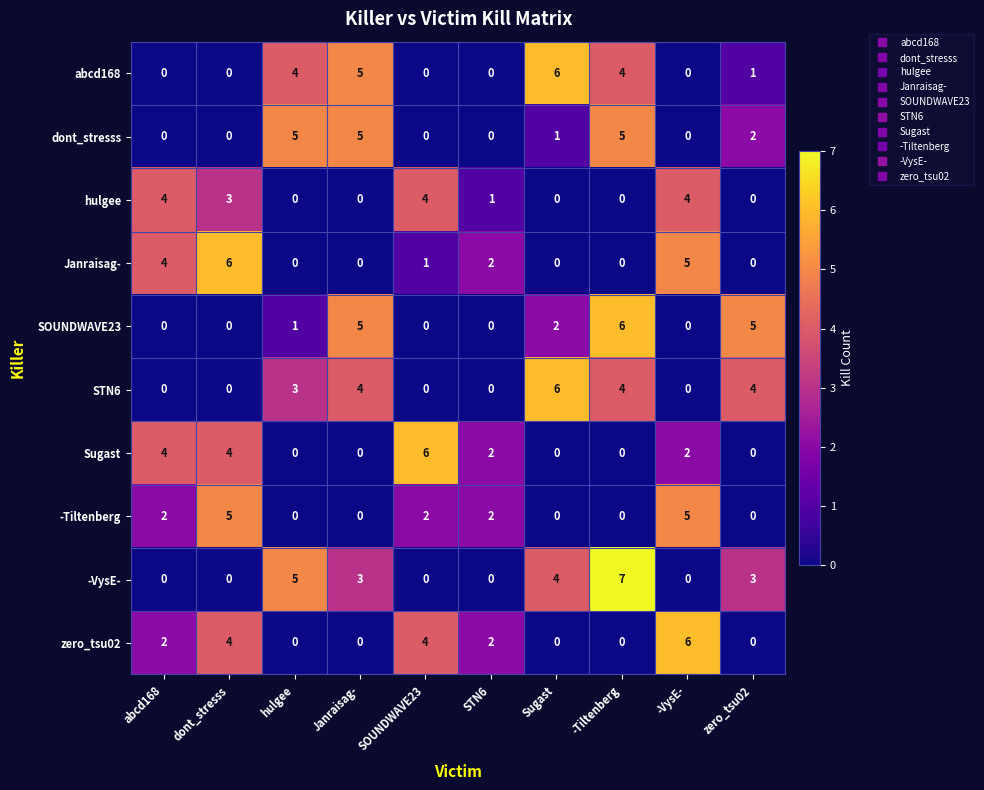

What is the difference between the second highest and minimum values in the hulgee series?

4